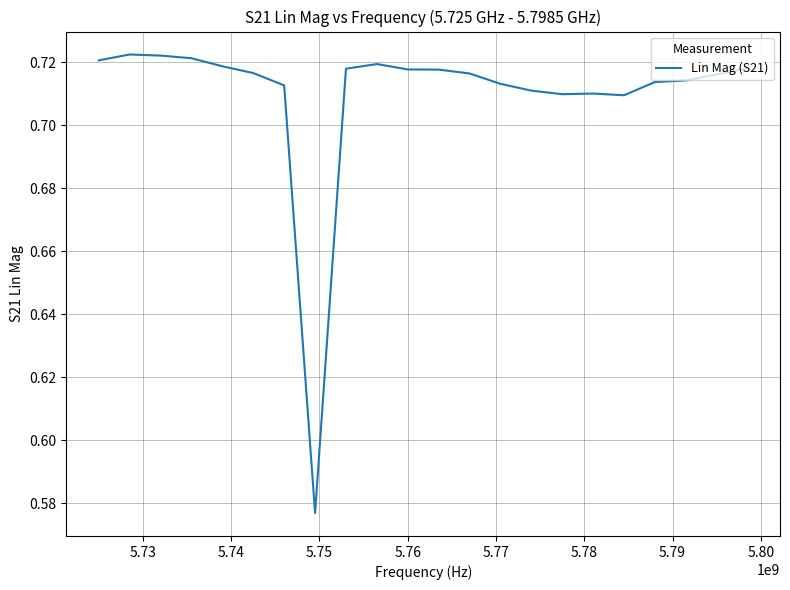

Does the chart have visible grid lines?

Yes